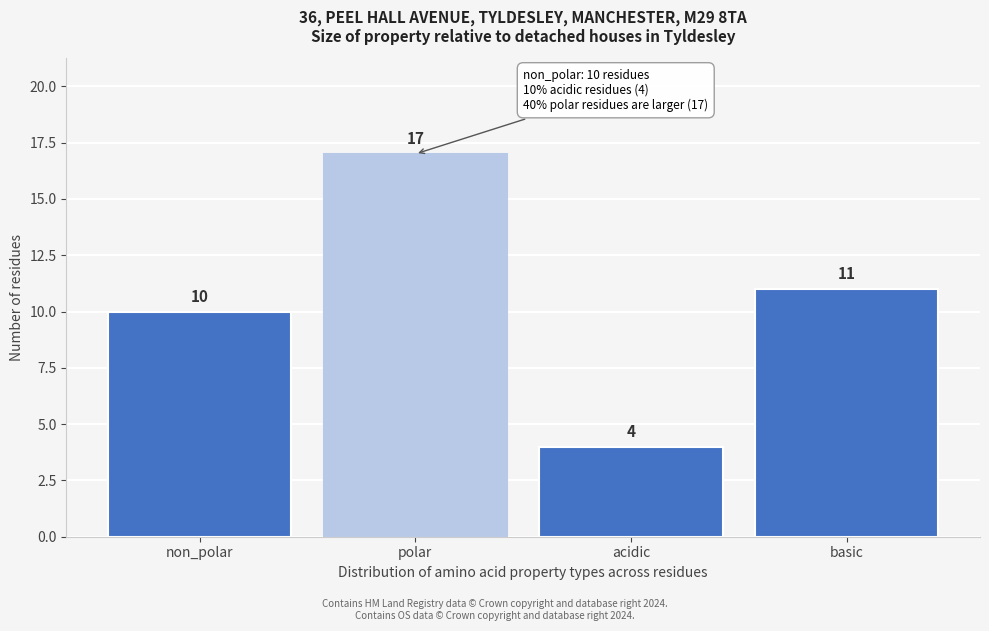

Reading right to left, what are all the values shown in this chart?

basic=11	acidic=4	polar=17	non_polar=10